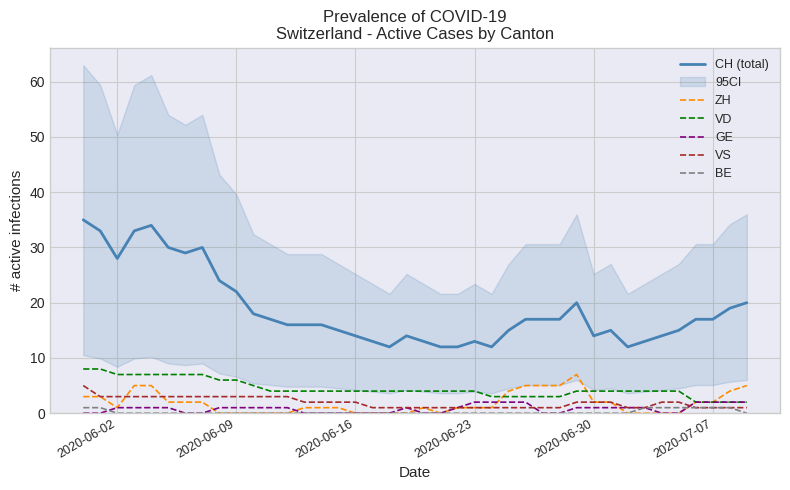

True or false: CH (total) has a value of 14 at 2020-06-16.

True